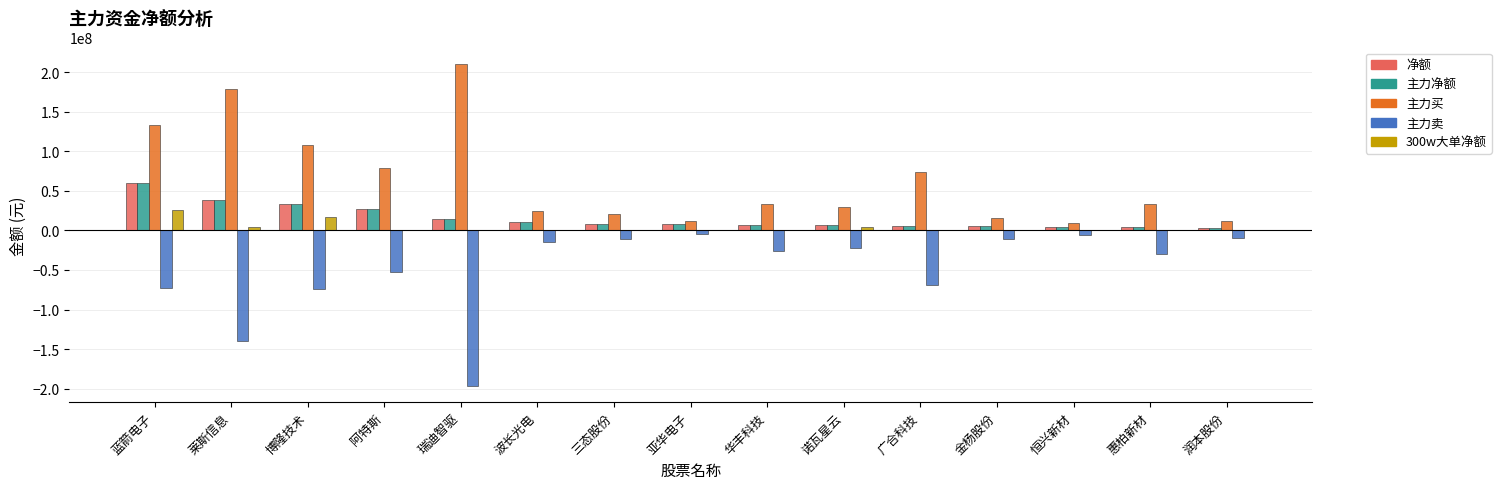

What is the sum of all 净额 values?

237918766